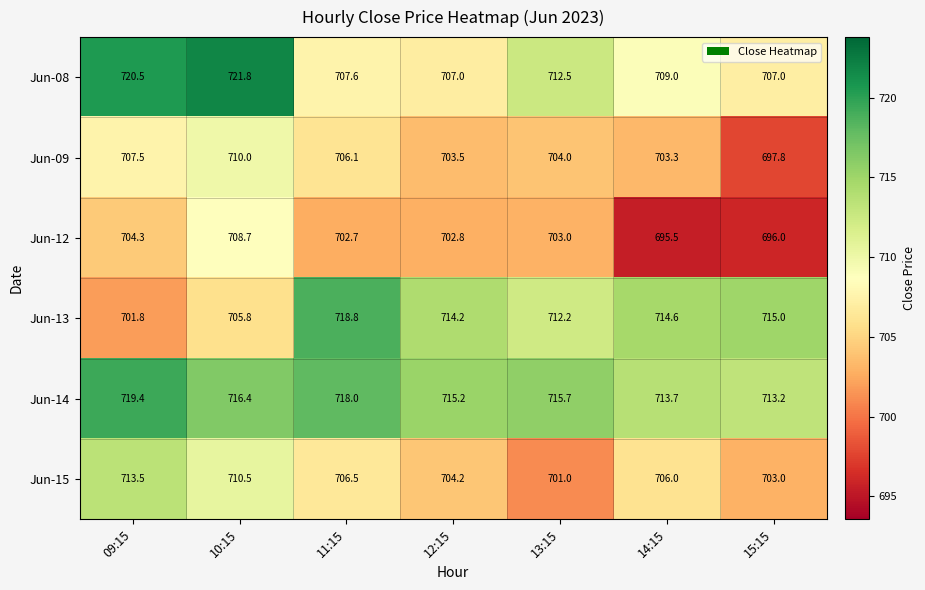

What is the average value of the Jun-14 series?

715.9